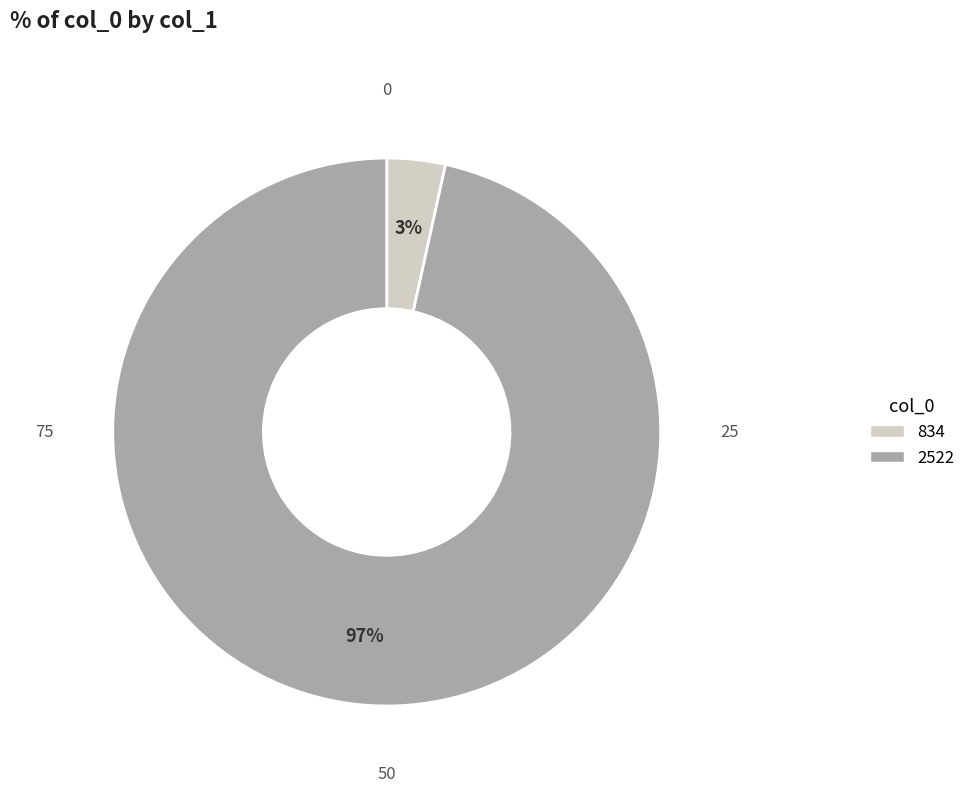

Which has a higher value, 2522 or 834?

2522